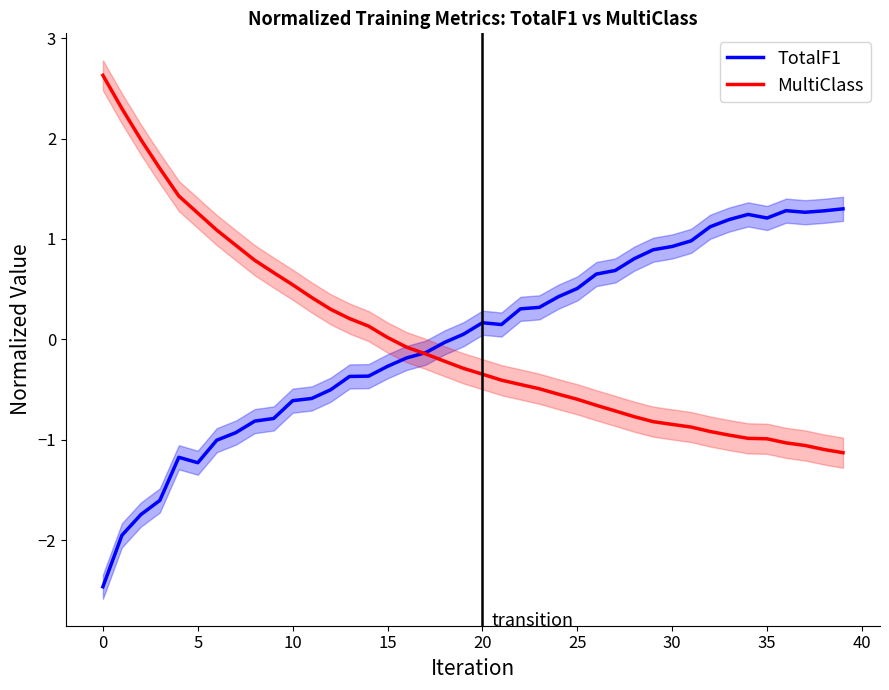

How many times do TotalF1 and MultiClass cross each other?

1